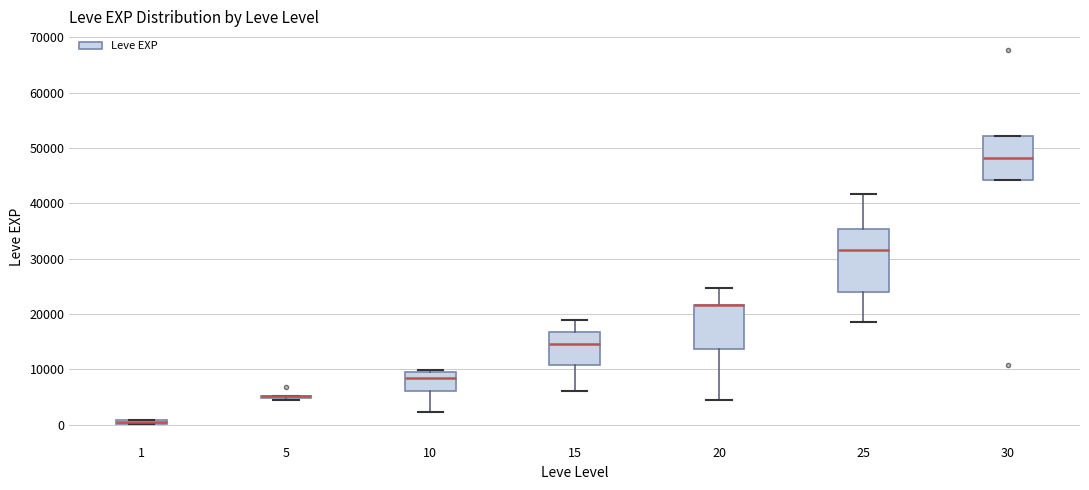

Where is the upper edge of the box at x = 20 on the y-axis? The values are not printed on the chart, so give them approximately, as read against the axis.

22000